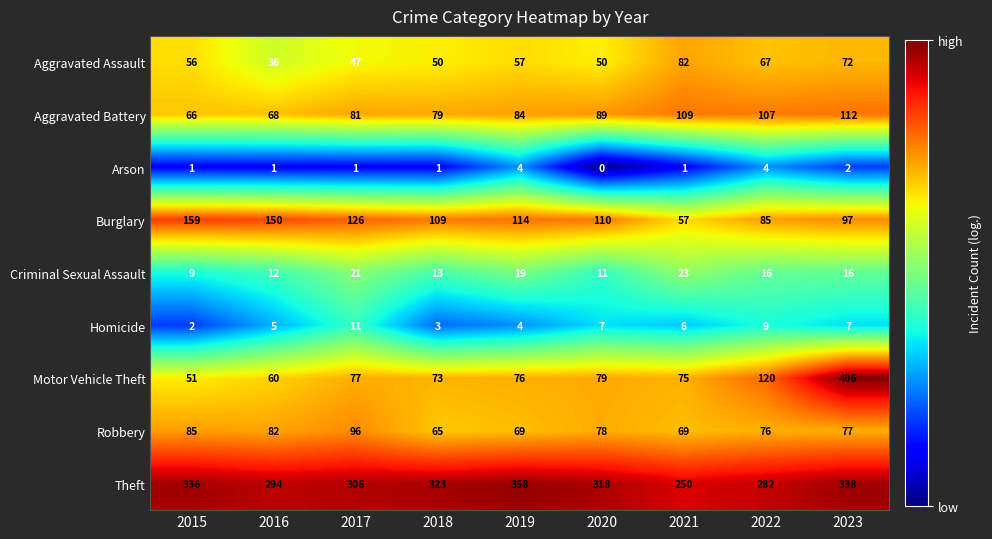

What is the total value across all series at 2019?

785